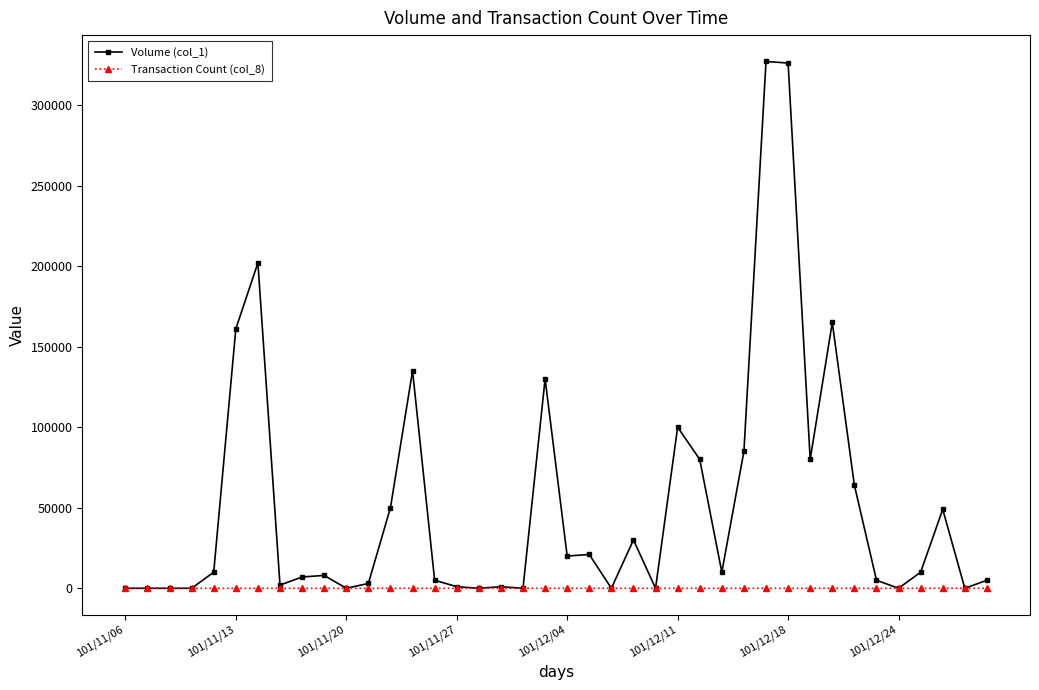

Which series has the largest total across all categories?

Volume (col_1)